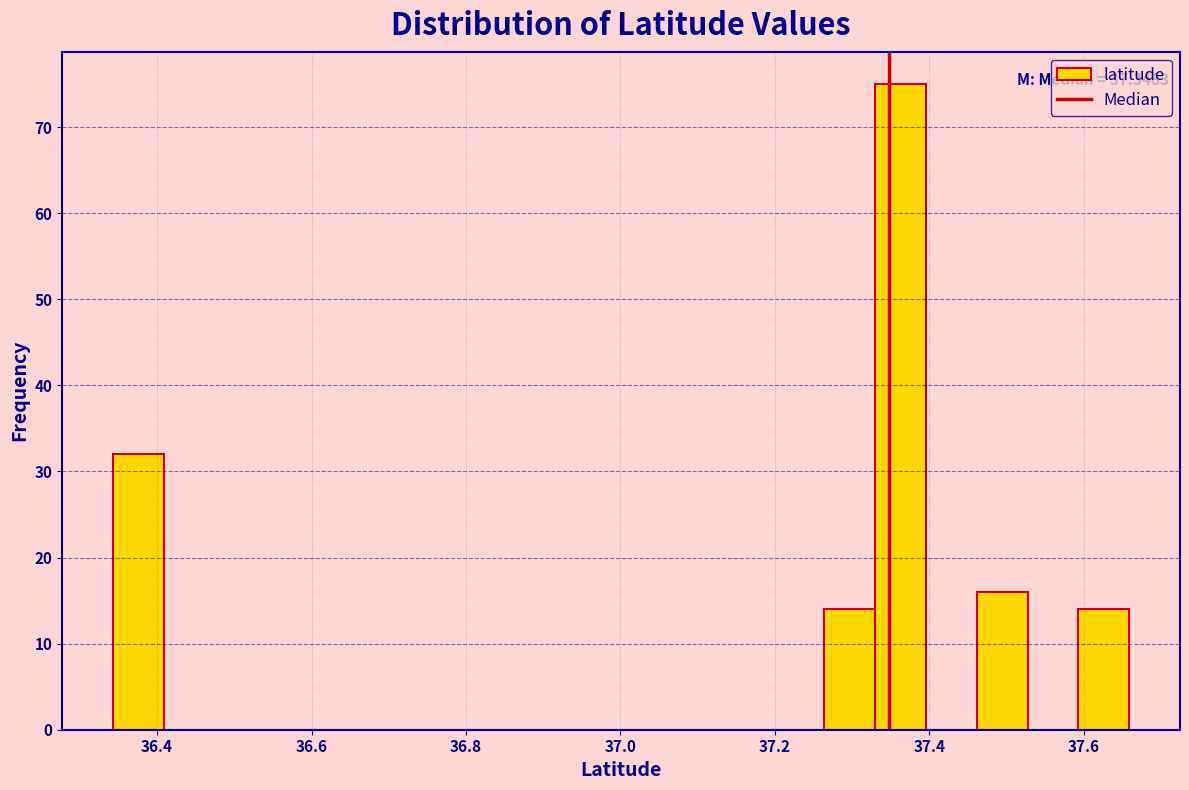

Read against the x-axis, roughly where is the centre of the tallest bar?

37.36